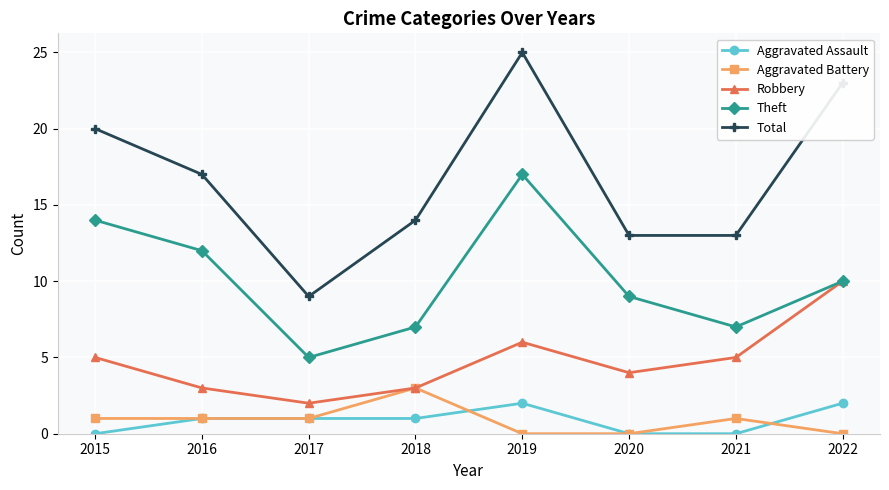

Rank the series by their maximum value, from highest to lowest.

Total, Theft, Robbery, Aggravated Battery, Aggravated Assault